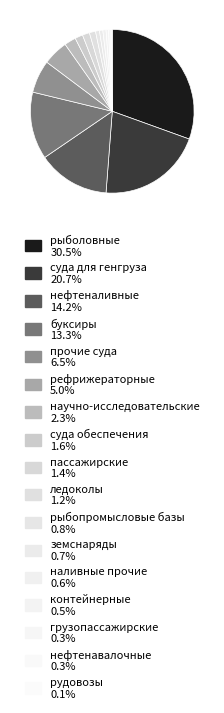

To the nearest percent, what is the difference between the largest and smallest slice percentages?

30%